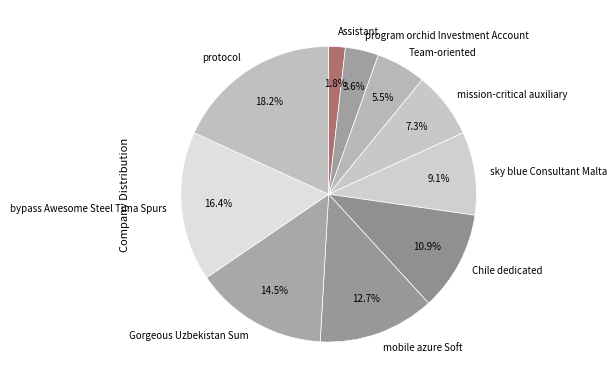

The mission-critical auxiliary slice represents 13% of the pie. True or false?

False